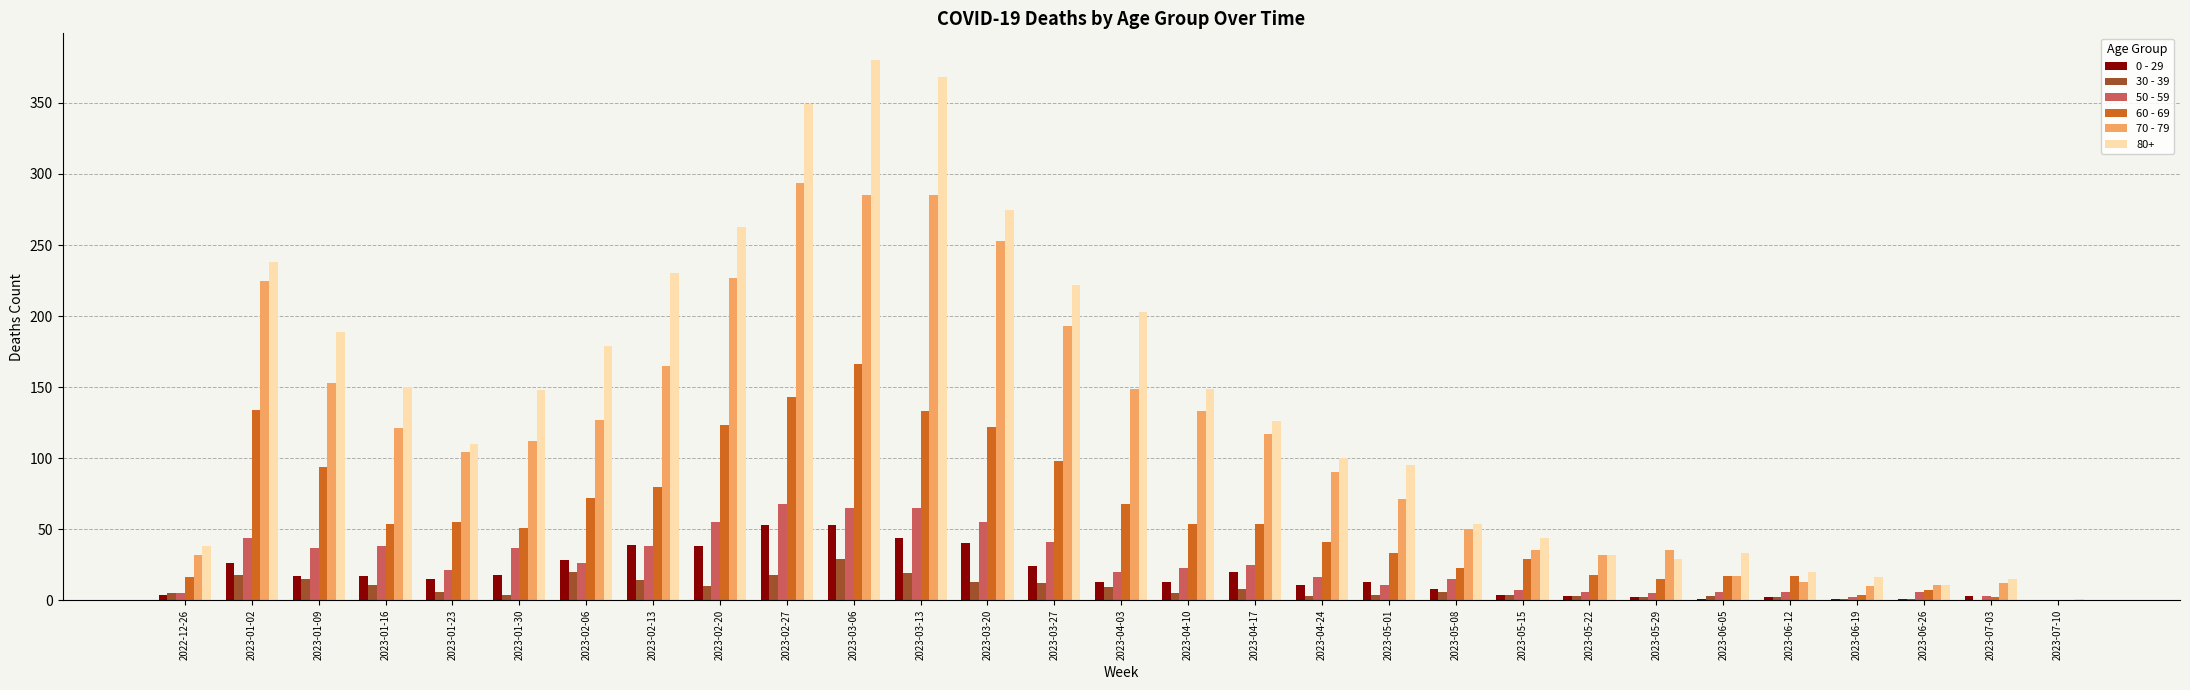

How many groups of bars are there?

29